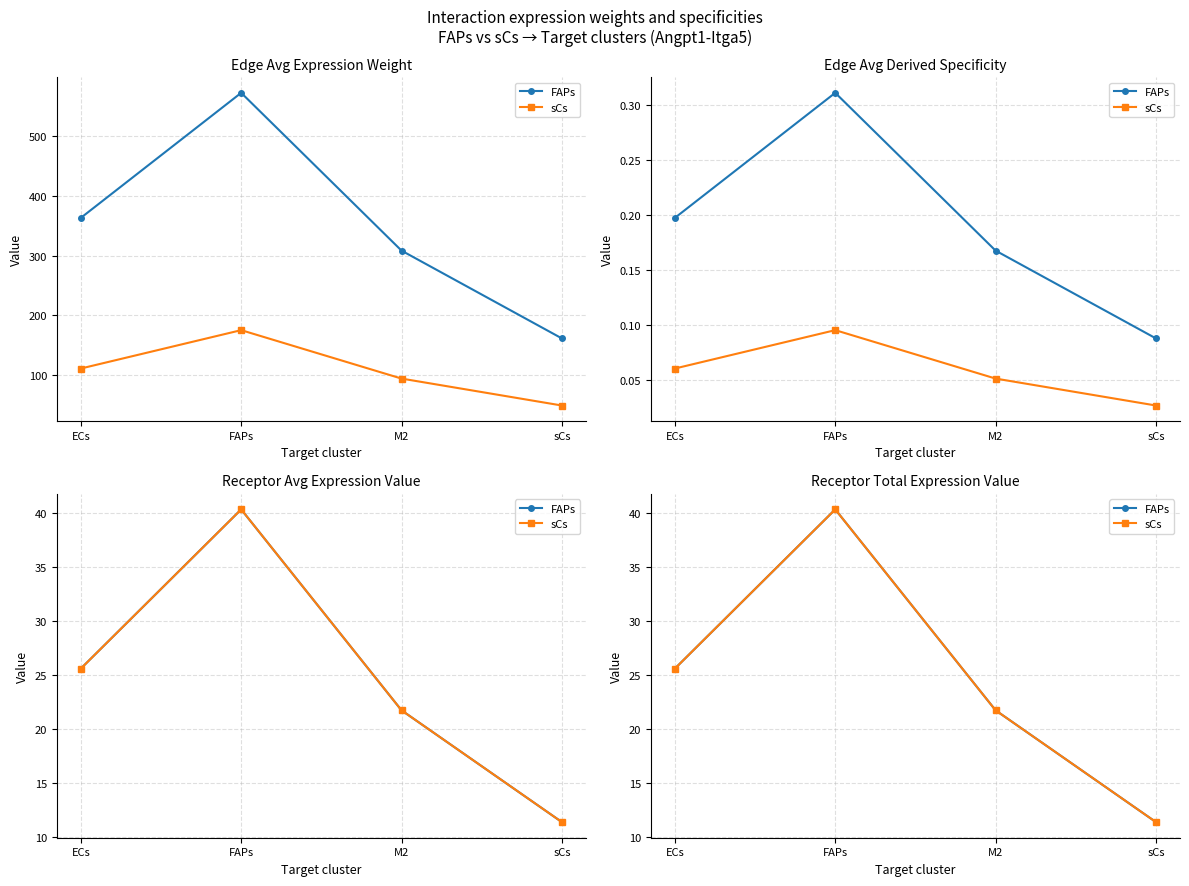

How many lines are shown in the chart?

2